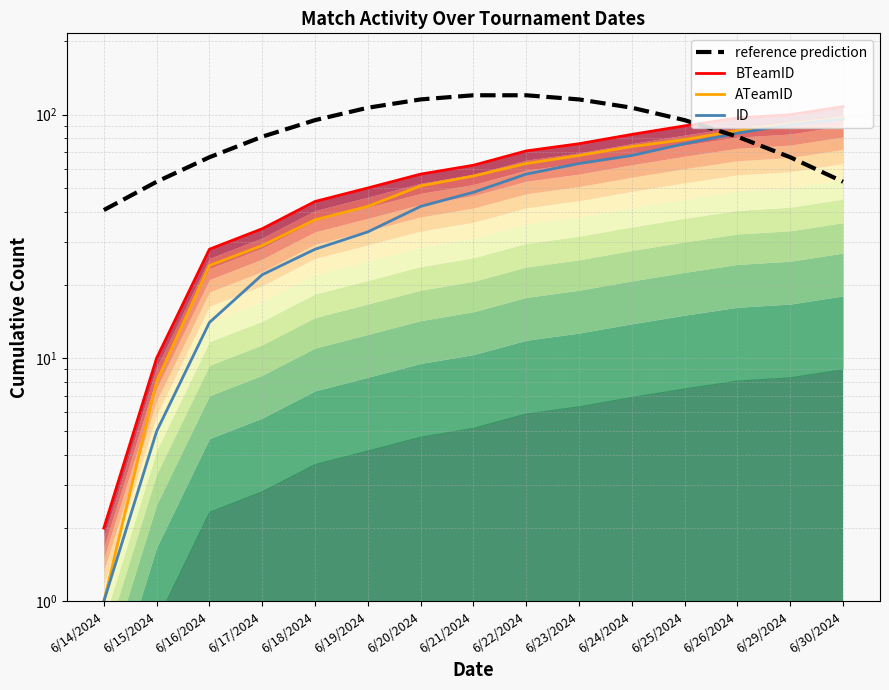

True or false: ATeamID has more than 2 points higher than both neighbors.

False